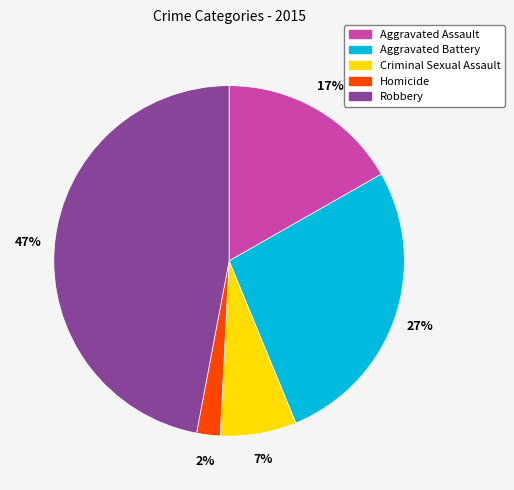

What is the ratio of the value at Criminal Sexual Assault to the value at Aggravated Assault?

0.4